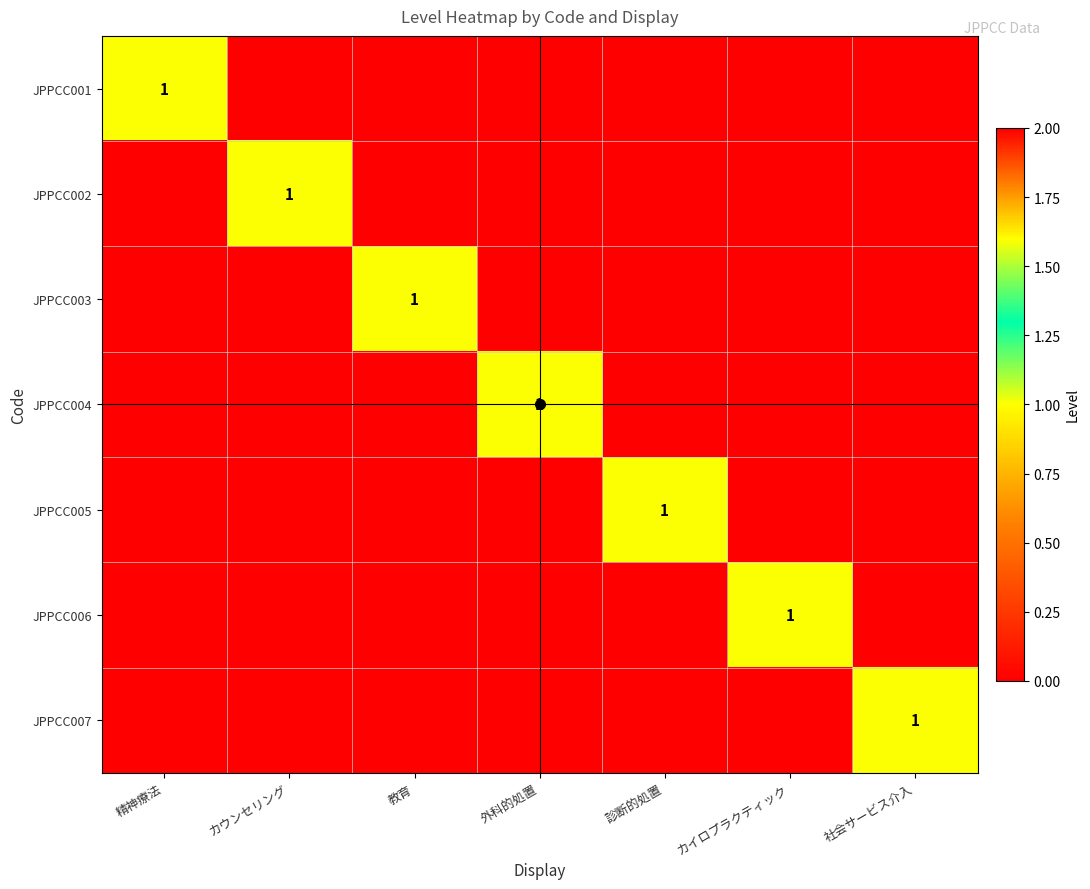

What is the maximum value shown in the chart?

1